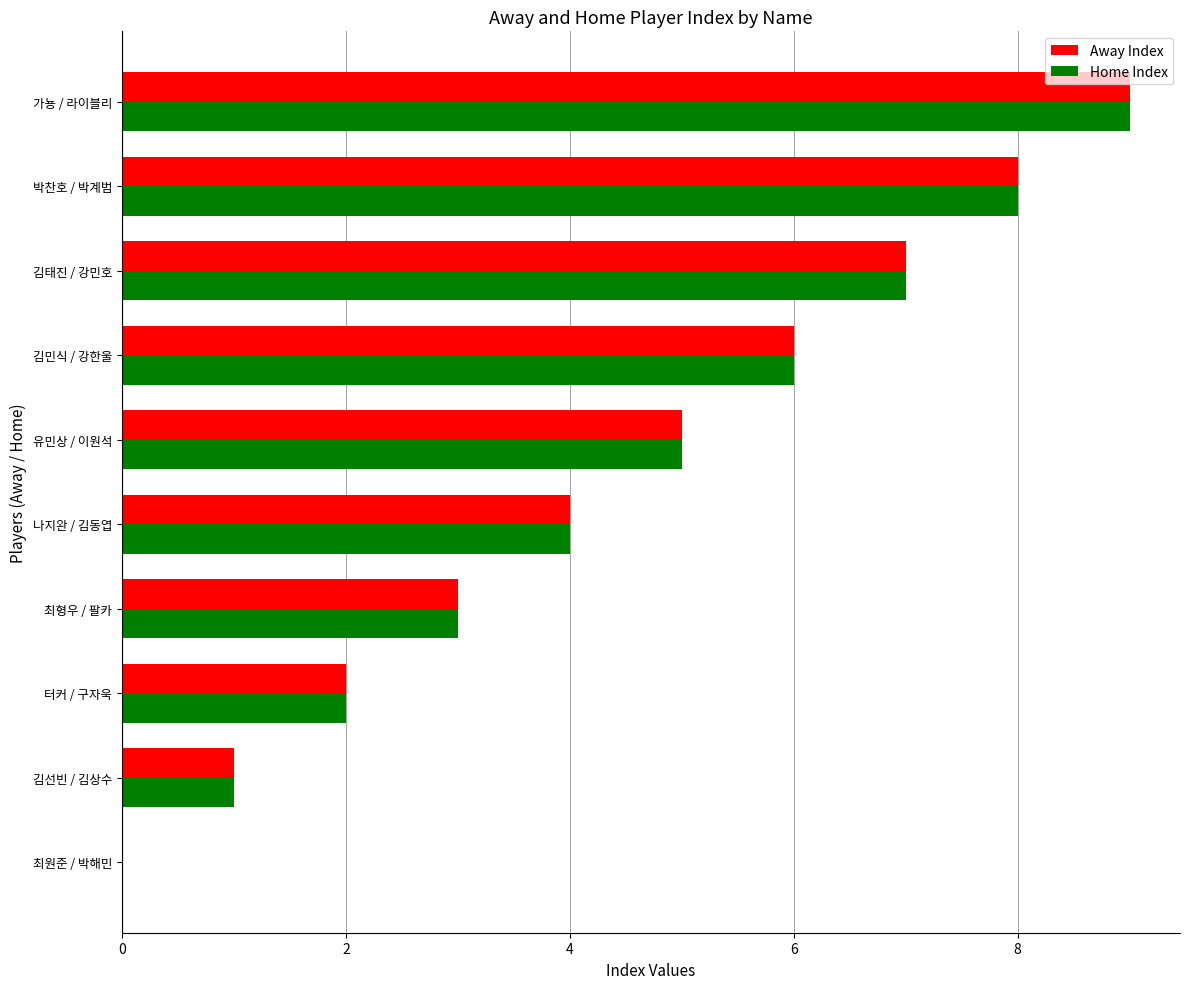

At which category does the chart reach its peak across all series?

가뇽 / 라이블리